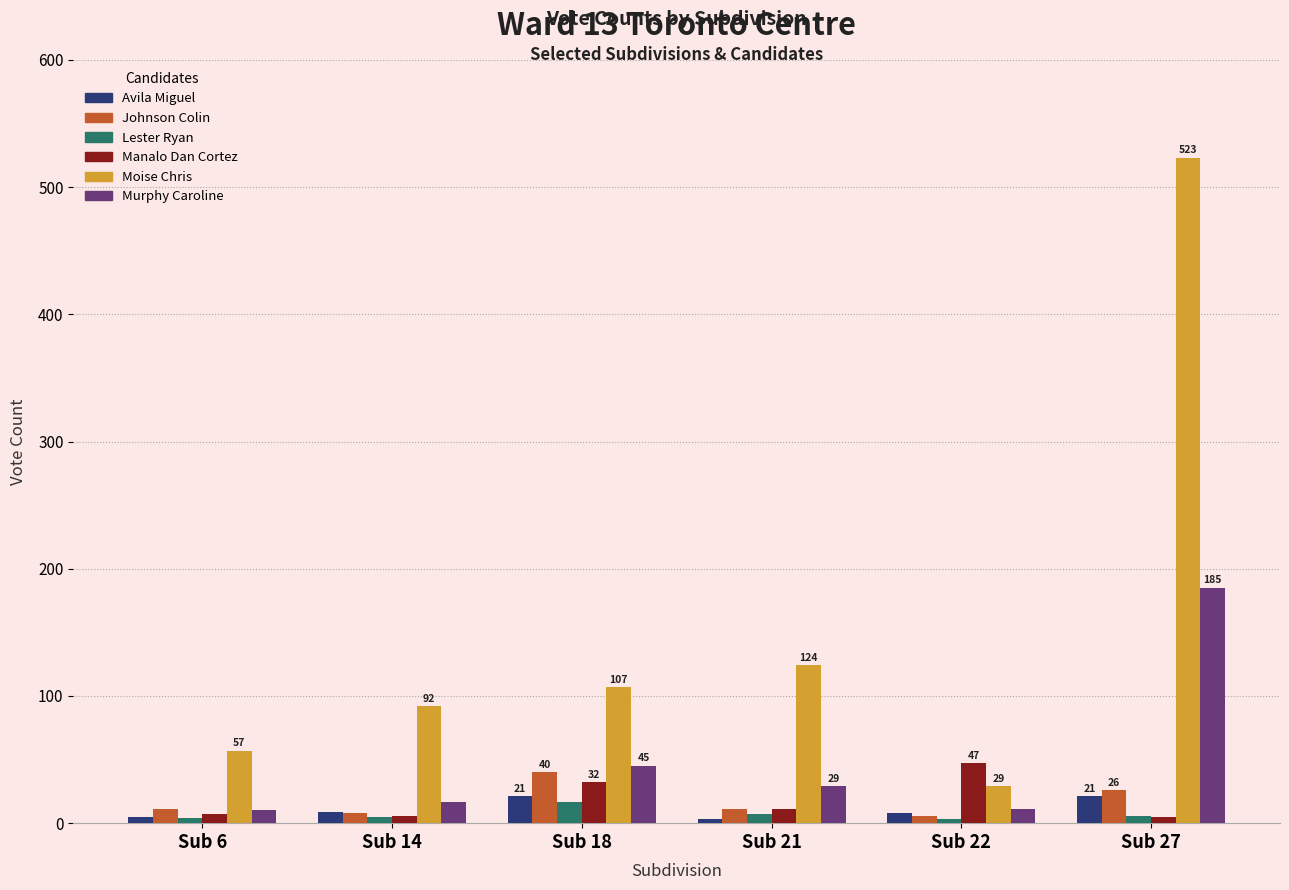

At which label is Moise Chris closest to 276?

Sub 21